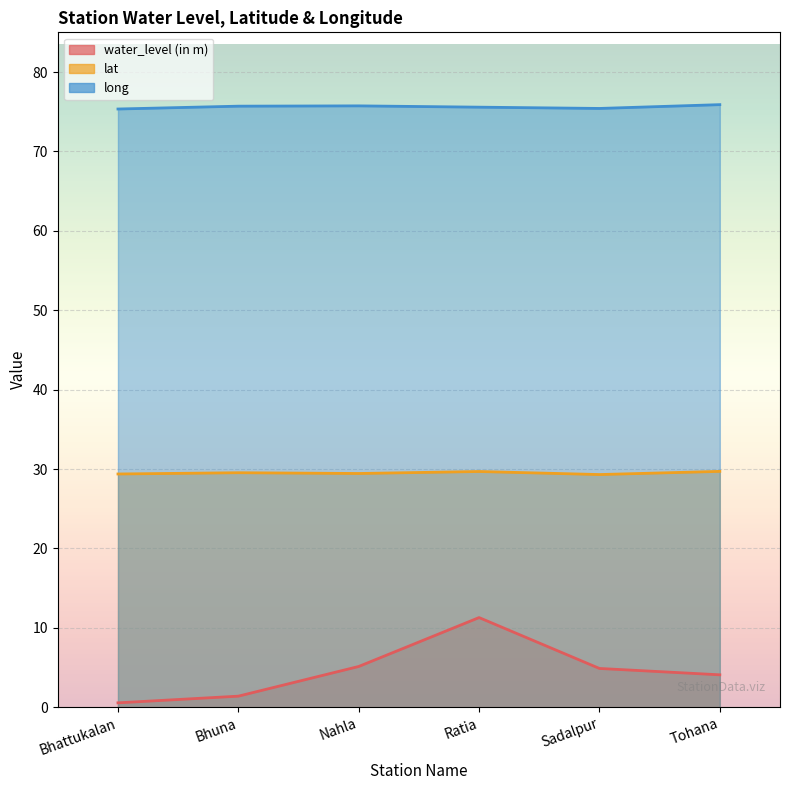

At which category is the sum across all series the highest?

Ratia